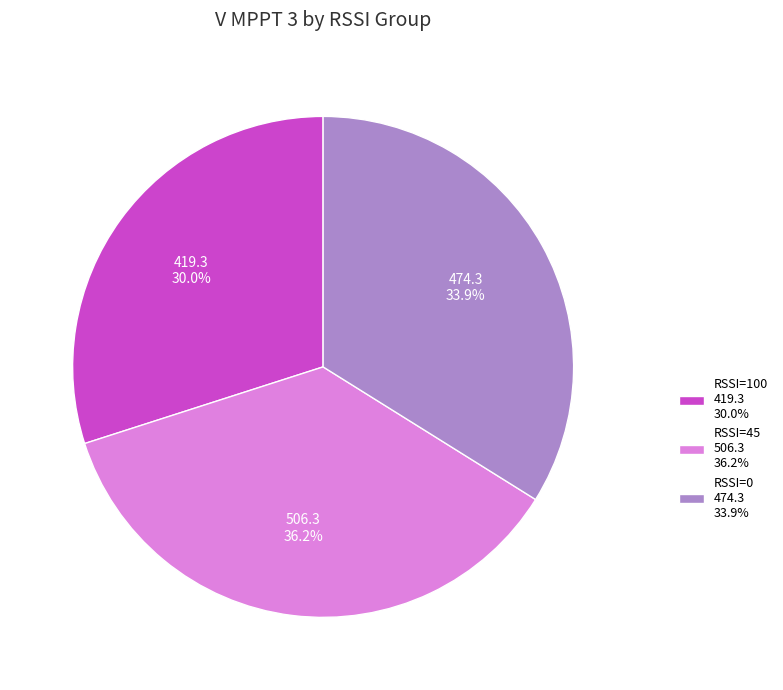

To the nearest percent, what is the difference between the largest and smallest slice percentages?

6%